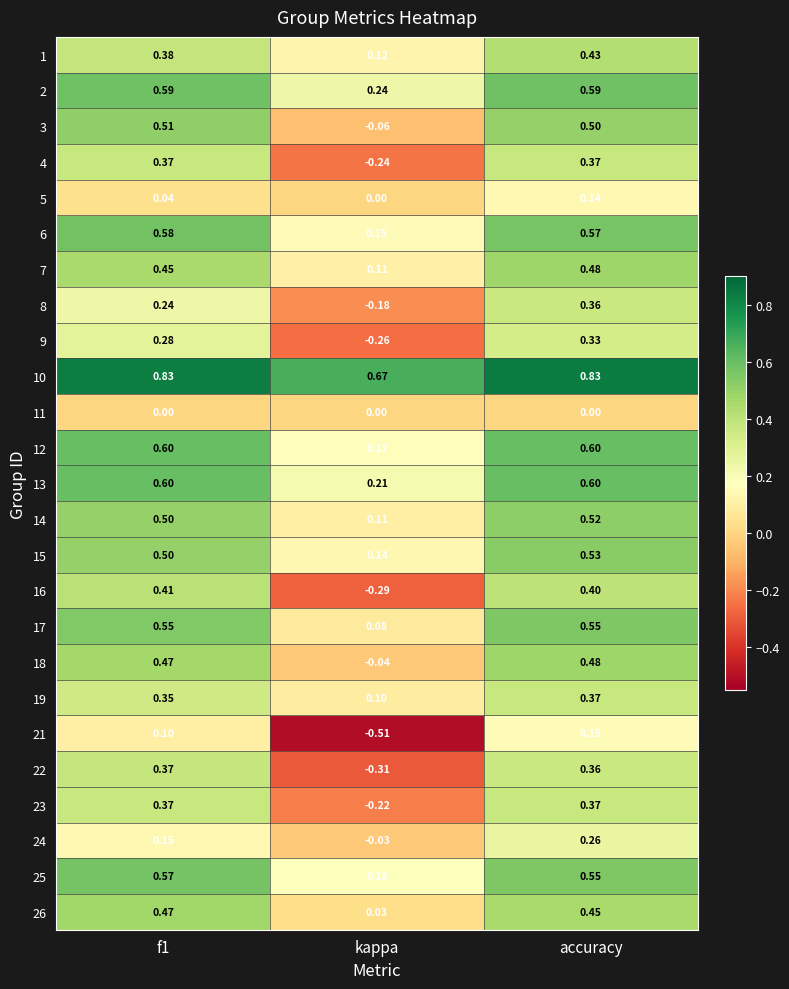

Where is 15 nearest to the value 0?

kappa